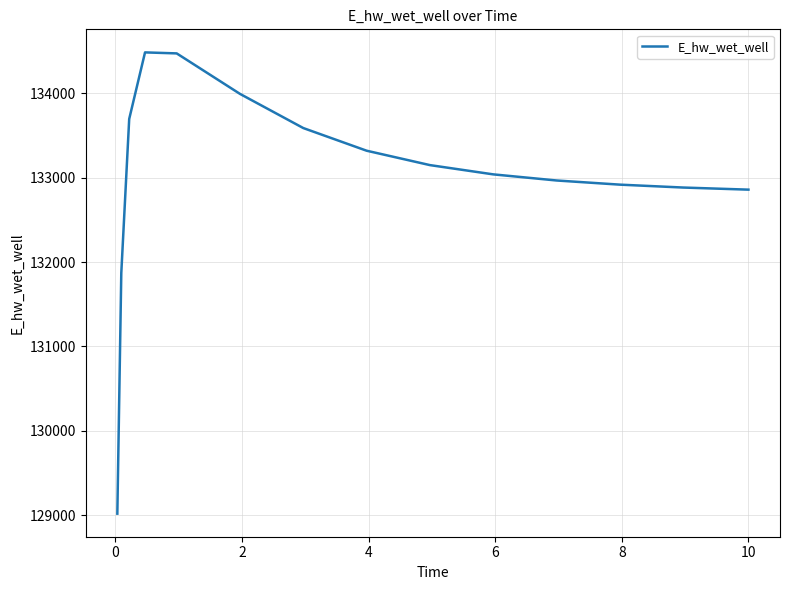

What is the minimum value shown in the chart?

129017.3